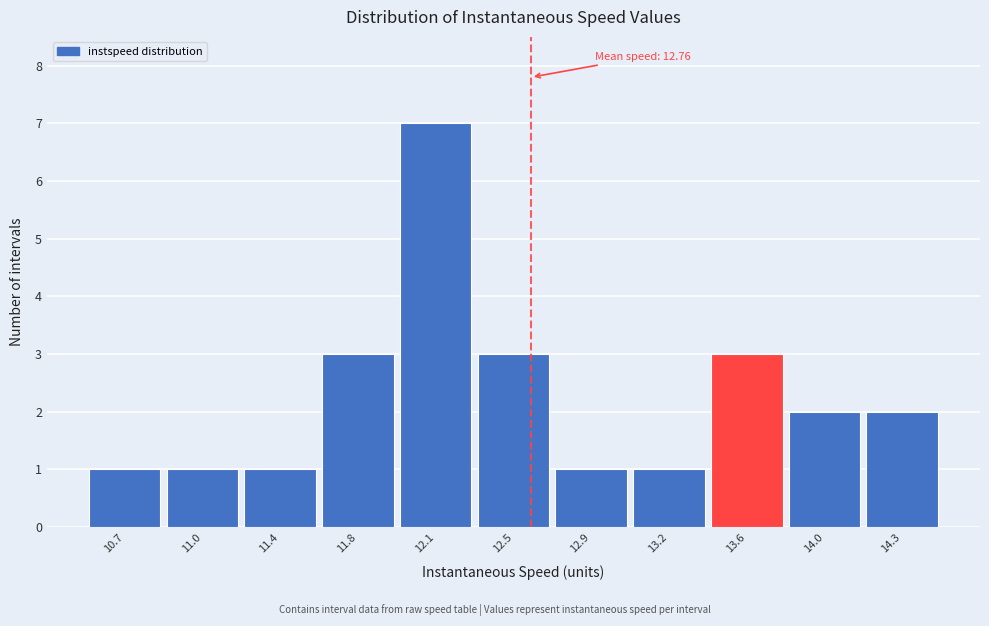

Reading right to left, extract all data points from this chart.

2	2	3	1	1	3	7	3	1	1	1